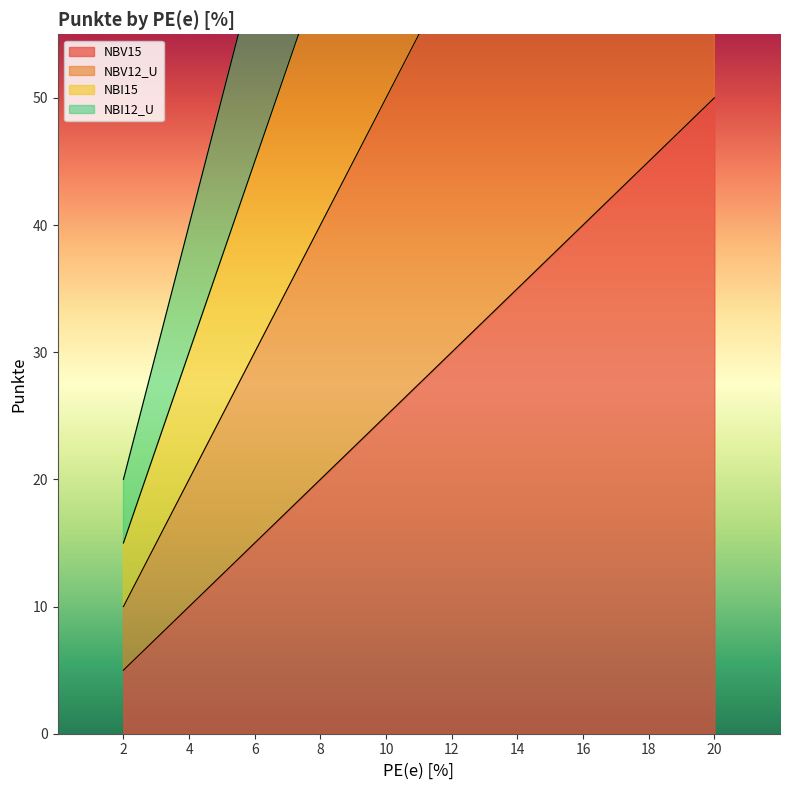

Which has a higher value, 16 or 4?

16